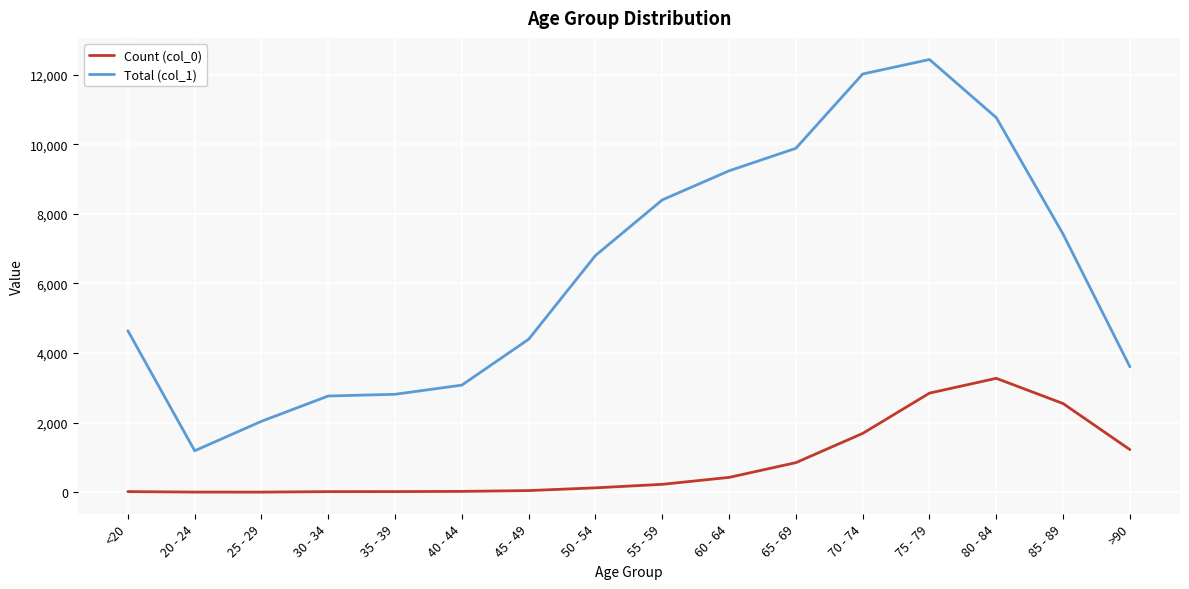

True or false: Count (col_0) and Total (col_1) intersect in this chart.

False